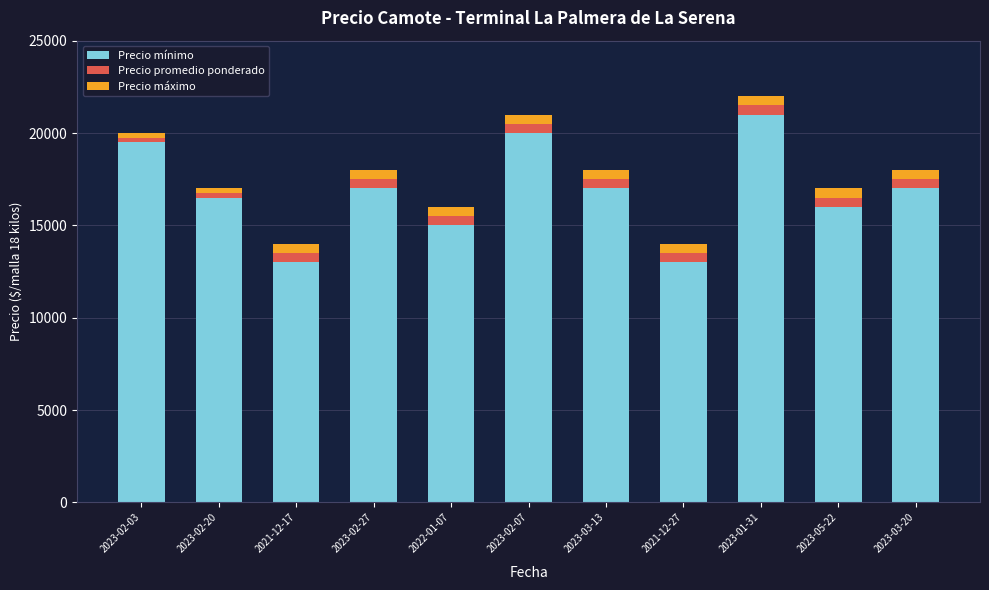

True or false: Precio mínimo has a value of 8484 at 2023-02-03.

False